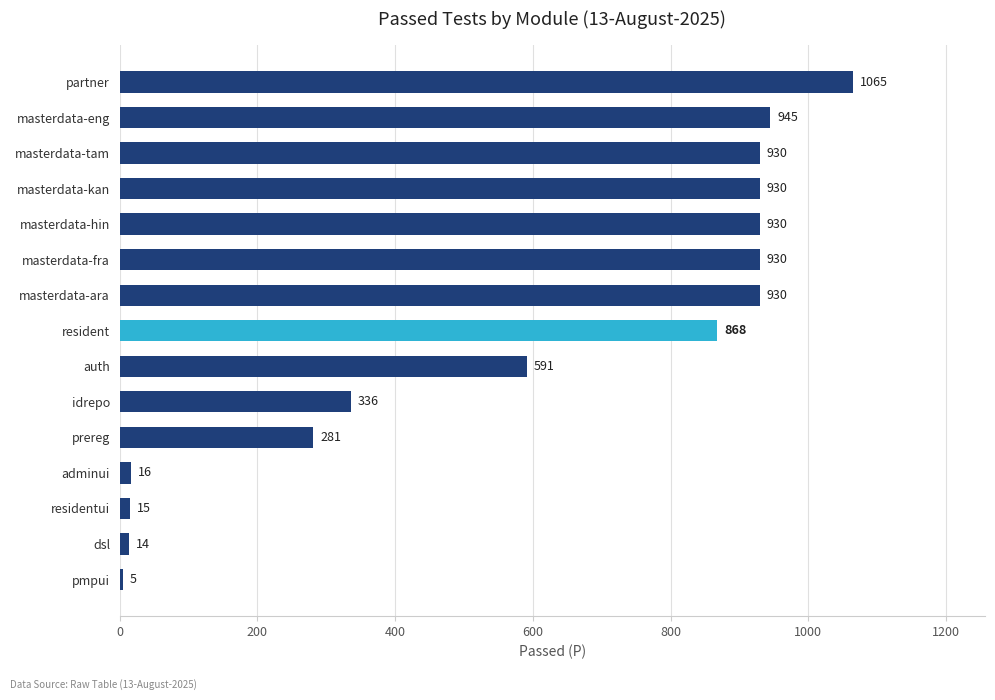

The chart shows a value of 591 at partner. True or false?

False